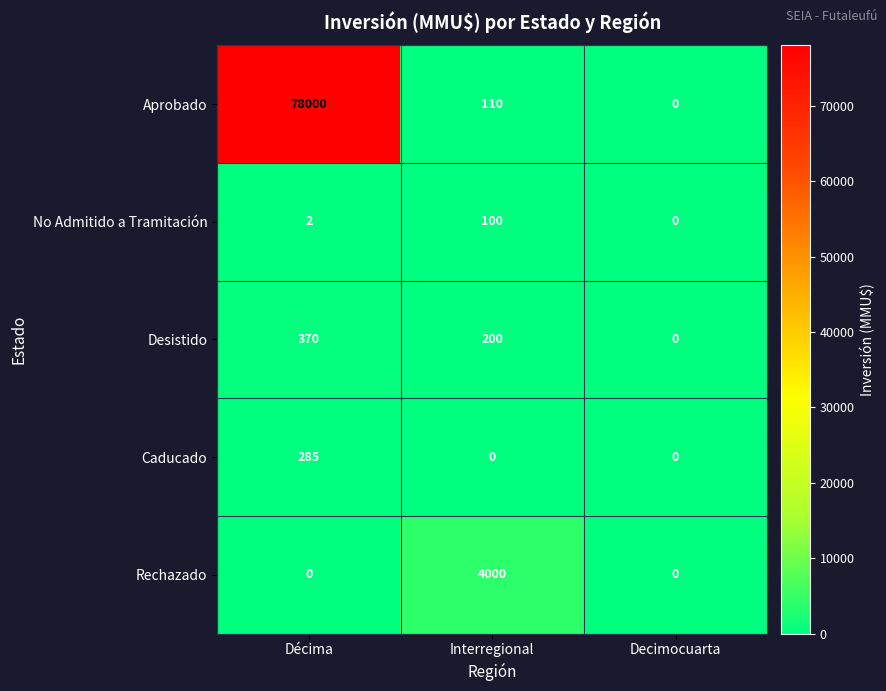

Reading right to left, list all the values displayed in this chart.

Aprobado: Decimocuarta=0	Interregional=110	Décima=78000
No Admitido a Tramitación: Decimocuarta=0	Interregional=100	Décima=2
Desistido: Decimocuarta=0	Interregional=200	Décima=370
Caducado: Decimocuarta=0	Interregional=0	Décima=285
Rechazado: Decimocuarta=0	Interregional=4000	Décima=0